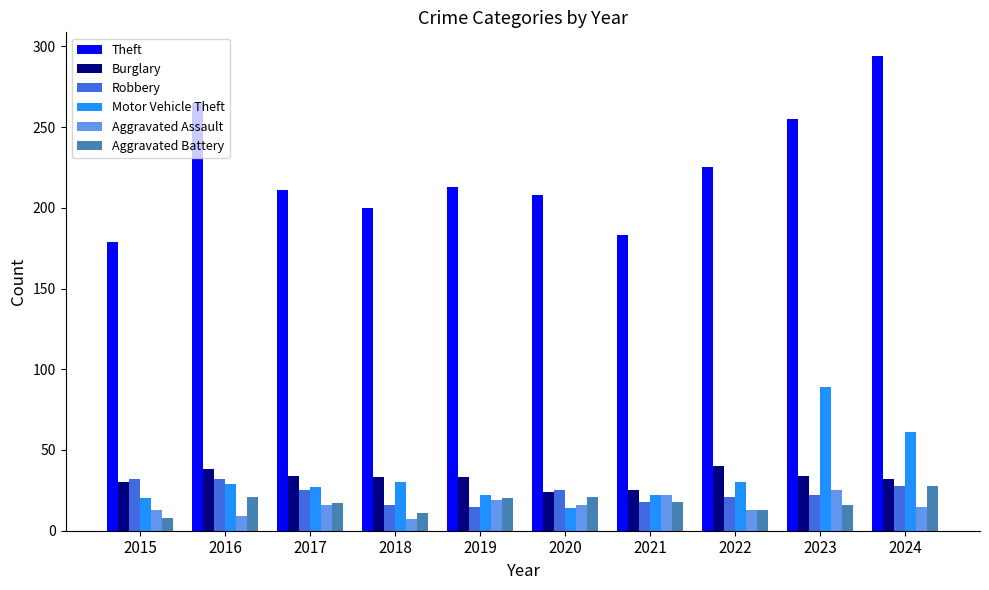

Is it true that Burglary equals 34 at 2017?

True